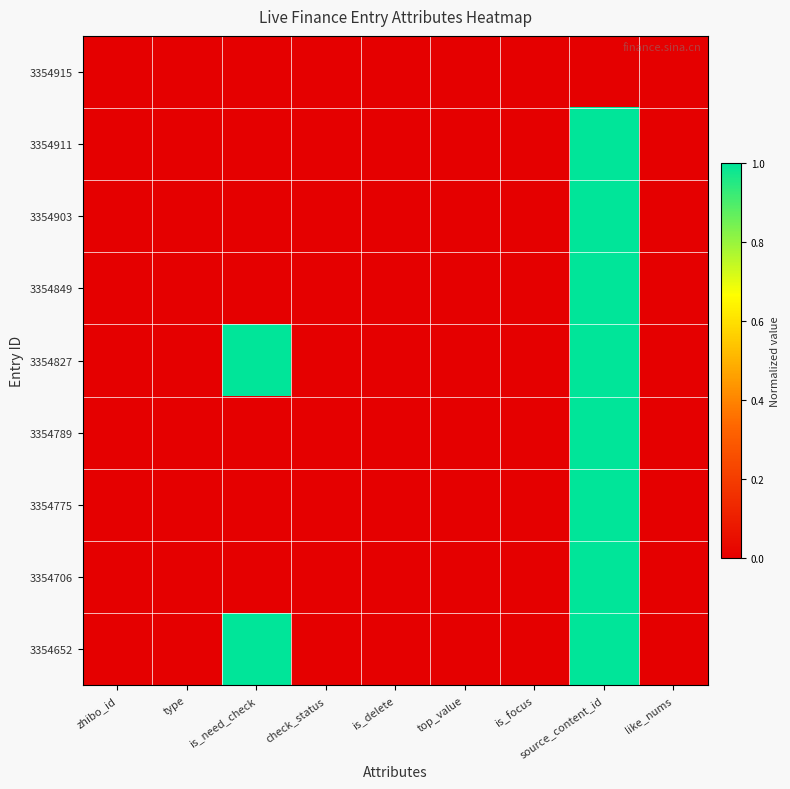

Which has a higher value, type or is_delete?

type